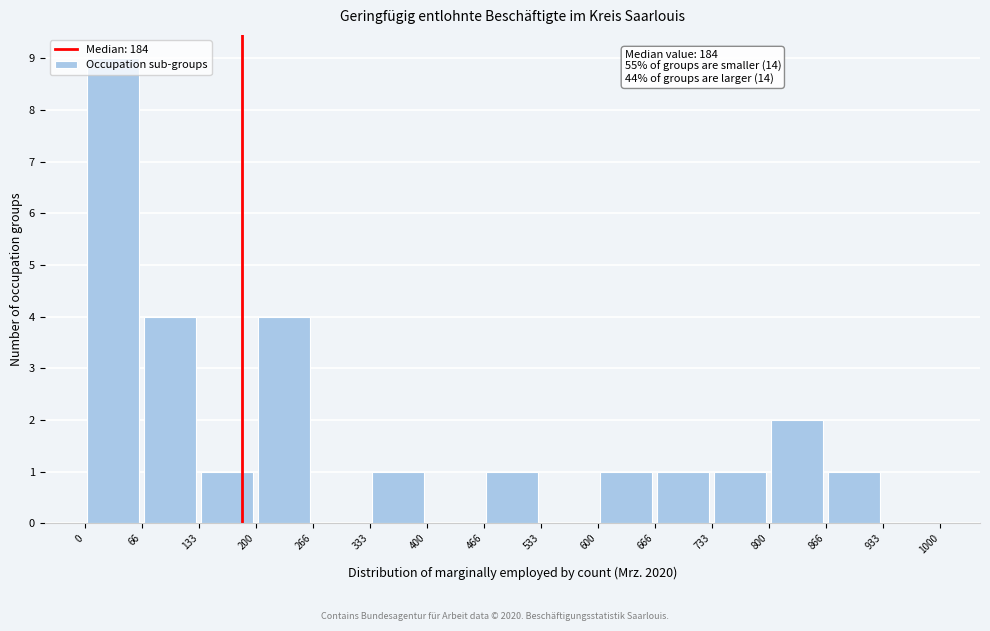

Which range on the x-axis has the tallest bar?

0 to 66